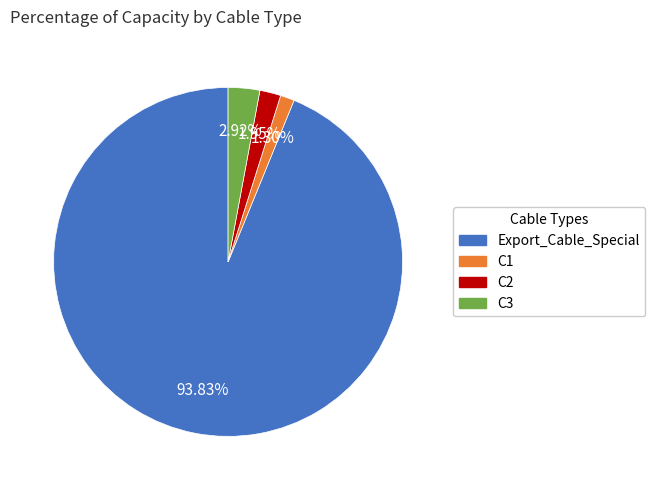

Rank the categories by value from highest to lowest.

Export_Cable_Special, C3, C2, C1